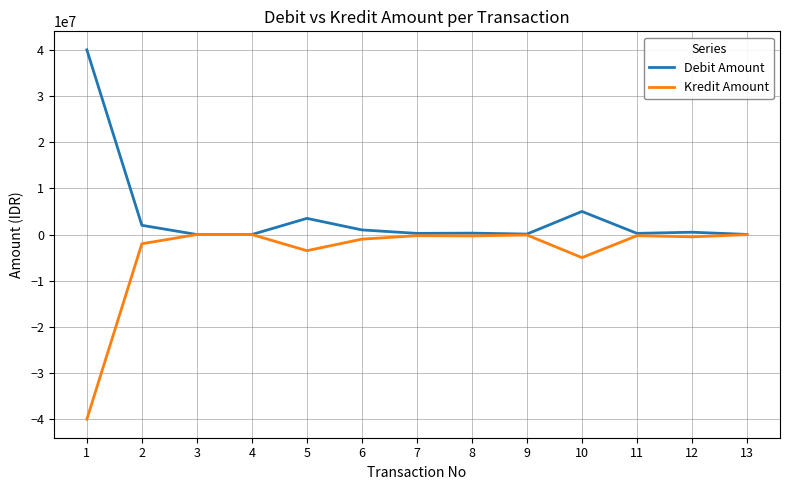

Which series has the largest total across all categories?

Debit Amount